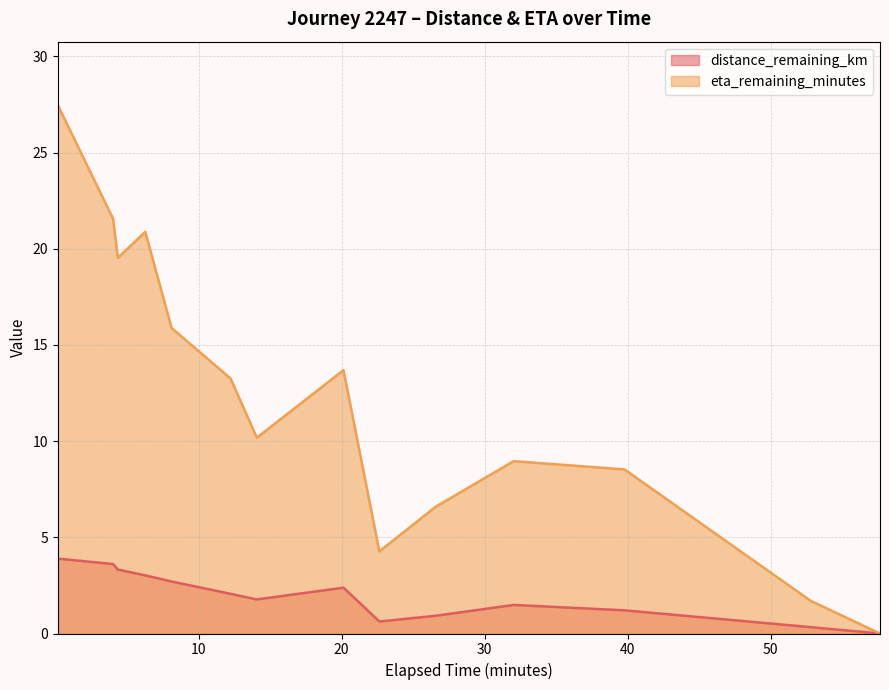

What is the difference between the maximum and minimum values in the eta_remaining_minutes series?

27.5